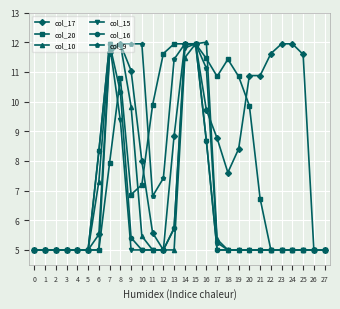

What is the total value across all series at 8?

66.3